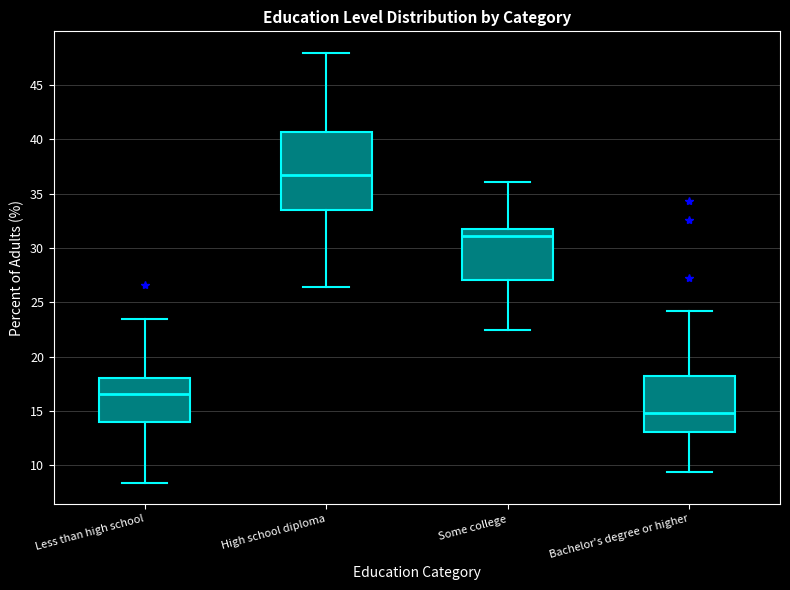

Reading left to right, read every box against the y-axis: the position of its median line, the range the box covers, and the ends of its whiskers. The values are not printed on the chart, so give them approximately, as read against the axis.

Less than high school: median 16.5, box 14.0 to 18.0, whiskers 8.5 to 23.5
High school diploma: median 36.5, box 33.5 to 40.5, whiskers 26.5 to 48.0
Some college: median 31.0, box 27.0 to 32.0, whiskers 22.5 to 36.0
Bachelor's degree or higher: median 15.0, box 13.0 to 18.0, whiskers 9.5 to 24.0